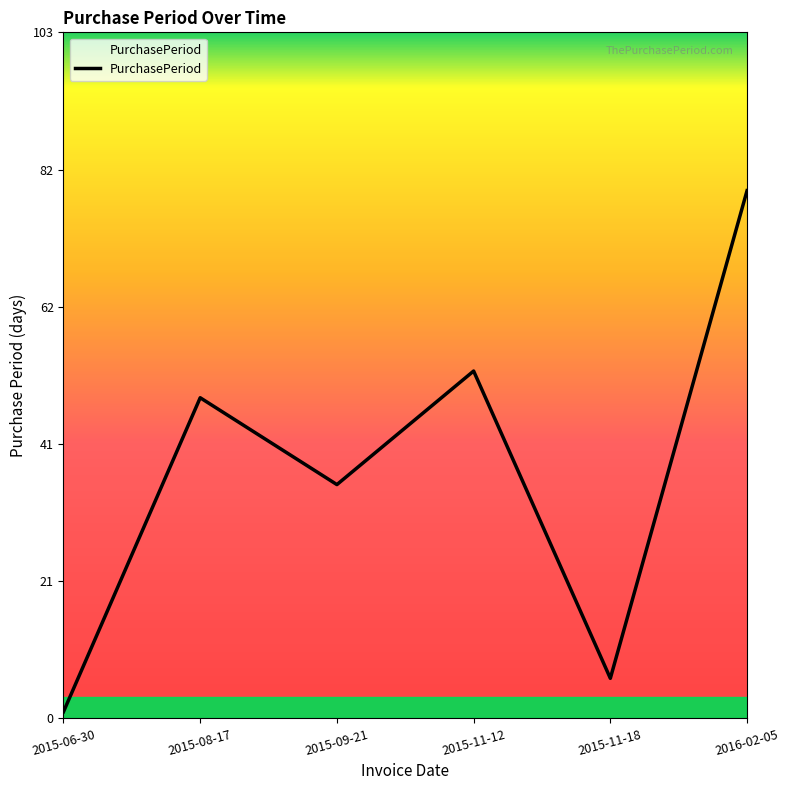

How many distinct data groups are displayed?

1